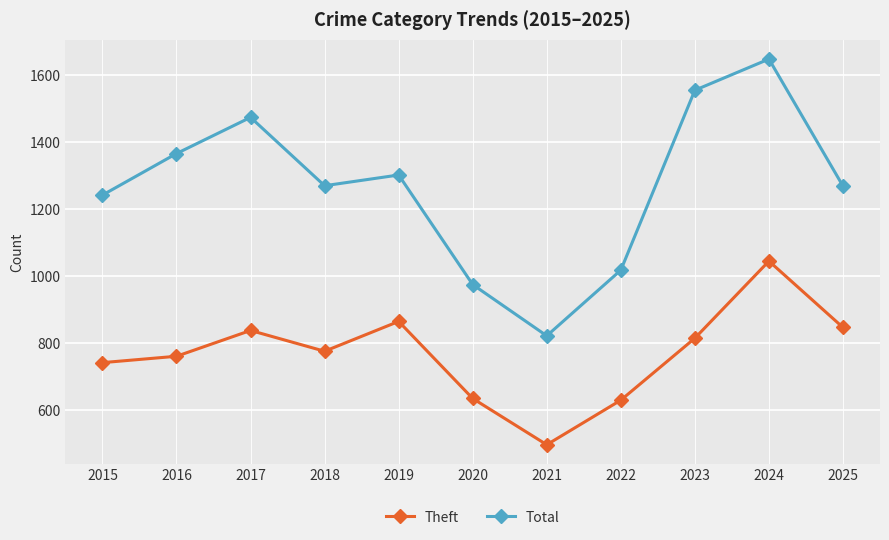

What is the sum of the Total values at 2023 and 2017?

3029